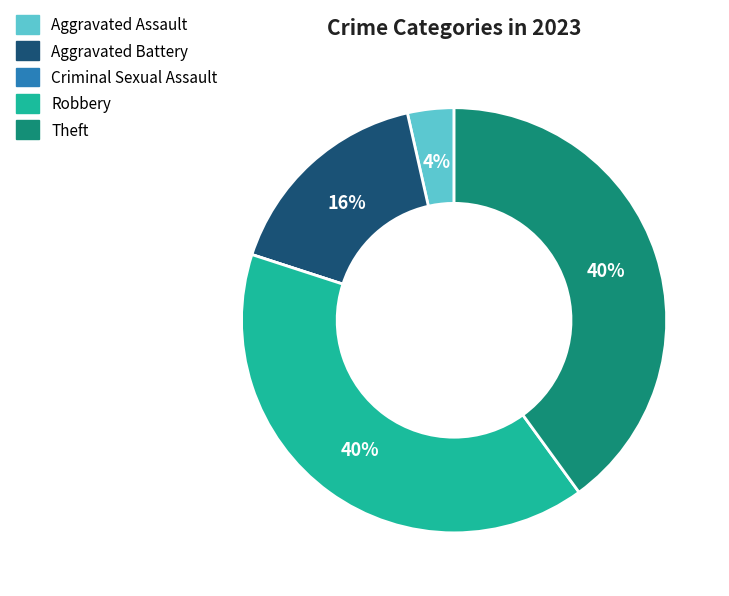

Is the sum of Theft and Aggravated Battery greater than half?

Yes